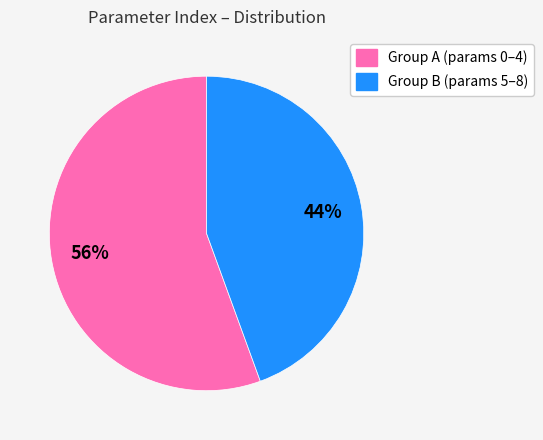

To the nearest percent, what is the average slice percentage?

50%